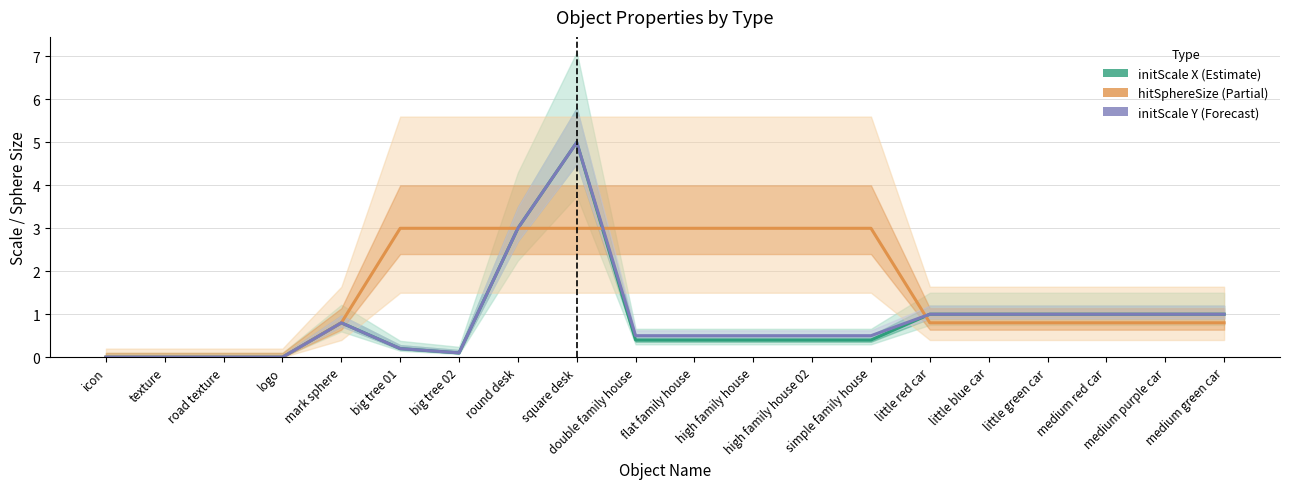

Reading left to right, extract all data points from this chart.

initScale X: 0.0	0.0	0.0	0.0	0.8	0.2	0.1	3.0	5.0	0.4	0.4	0.4	0.4	0.4	1.0	1.0	1.0	1.0	1.0	1.0
hitSphereSize: 0.0	0.0	0.0	0.0	0.8	3.0	3.0	3.0	3.0	3.0	3.0	3.0	3.0	3.0	0.8	0.8	0.8	0.8	0.8	0.8
initScale Y: 0.0	0.0	0.0	0.0	0.8	0.2	0.1	3.0	5.0	0.5	0.5	0.5	0.5	0.5	1.0	1.0	1.0	1.0	1.0	1.0